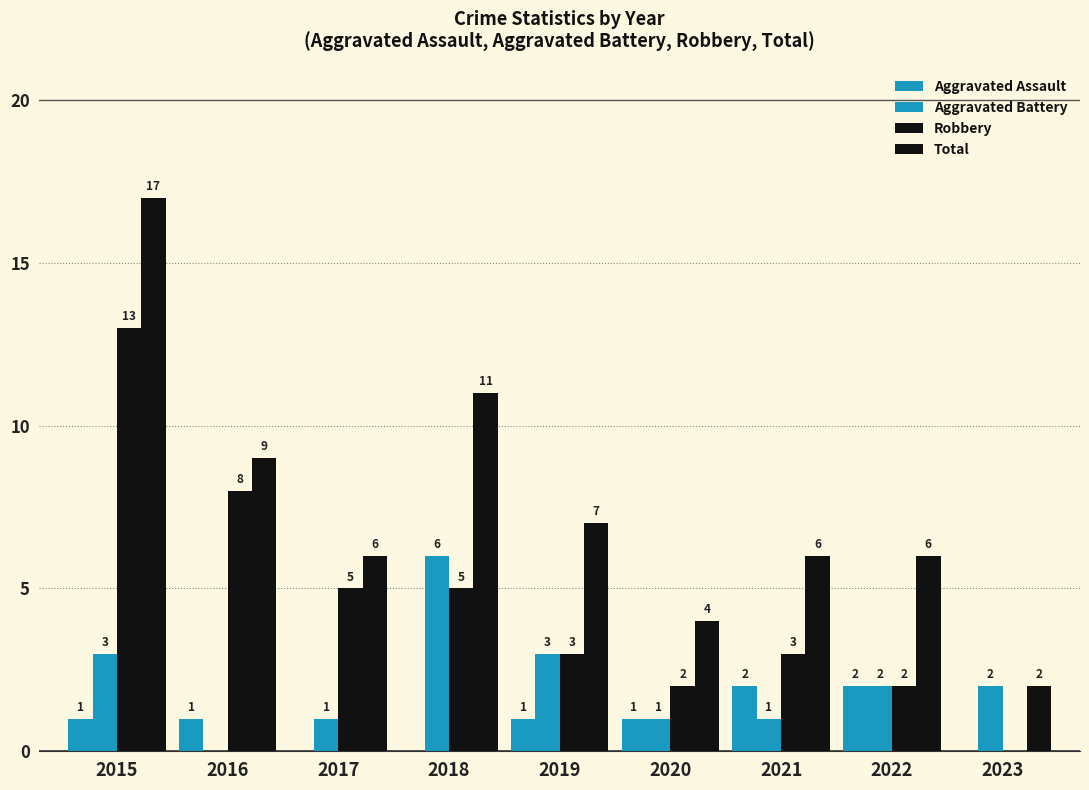

Are the bars horizontal?

No